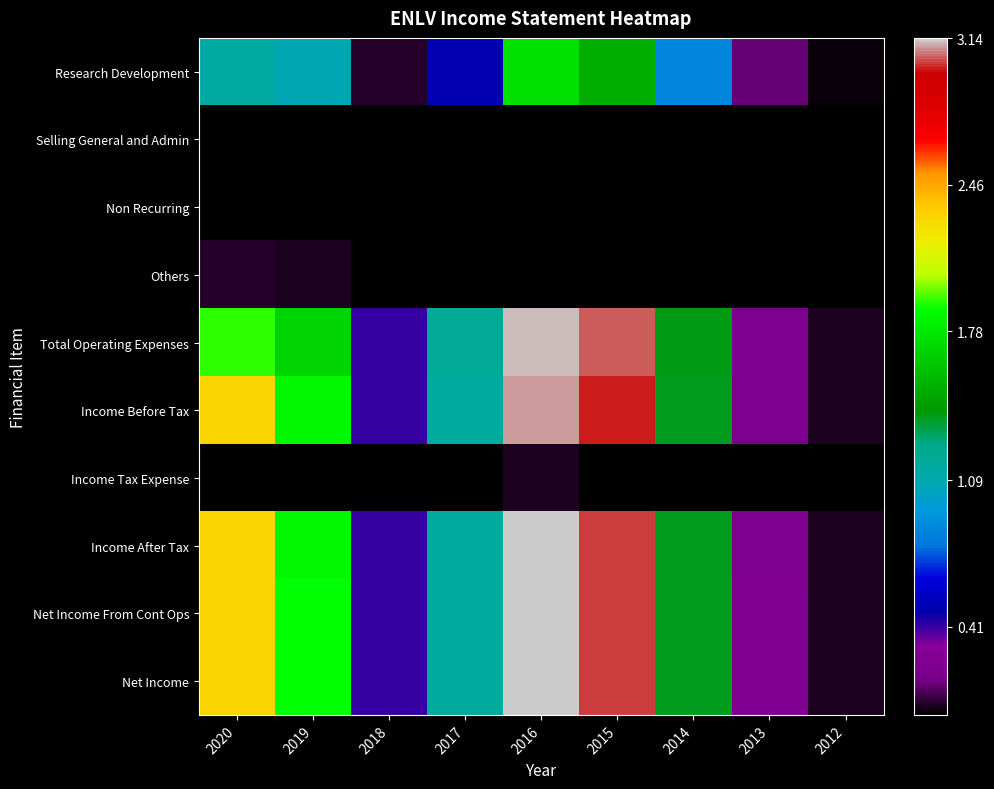

Reading right to left, extract all data points from this chart.

Research Development: 2012=0.0	2013=0.1	2014=0.9	2015=1.5	2016=1.7	2017=0.5	2018=0.1	2019=1.1	2020=1.1
Selling General and Admin: 2012=0.0	2013=0.0	2014=0.0	2015=0.0	2016=0.0	2017=0.0	2018=0.0	2019=0.0	2020=0.0
Non Recurring: 2012=0.0	2013=0.0	2014=0.0	2015=0.0	2016=0.0	2017=0.0	2018=0.0	2019=0.0	2020=0.0
Others: 2012=0.0	2013=0.0	2014=0.0	2015=0.0	2016=0.0	2017=0.0	2018=0.0	2019=0.0	2020=0.1
Total Operating Expenses: 2012=0.0	2013=0.2	2014=1.4	2015=3.0	2016=3.1	2017=1.2	2018=0.4	2019=1.7	2020=1.9
Income Before Tax: 2012=0.0	2013=0.2	2014=1.4	2015=3.0	2016=3.1	2017=1.2	2018=0.4	2019=1.8	2020=2.3
Income Tax Expense: 2012=0.0	2013=0.0	2014=0.0	2015=0.0	2016=0.0	2017=0.0	2018=0.0	2019=0.0	2020=0.0
Income After Tax: 2012=0.0	2013=0.2	2014=1.4	2015=3.0	2016=3.1	2017=1.2	2018=0.4	2019=1.8	2020=2.3
Net Income From Cont Ops: 2012=0.0	2013=0.2	2014=1.4	2015=3.0	2016=3.1	2017=1.2	2018=0.4	2019=1.9	2020=2.3
Net Income: 2012=0.0	2013=0.2	2014=1.4	2015=3.0	2016=3.1	2017=1.2	2018=0.4	2019=1.9	2020=2.3